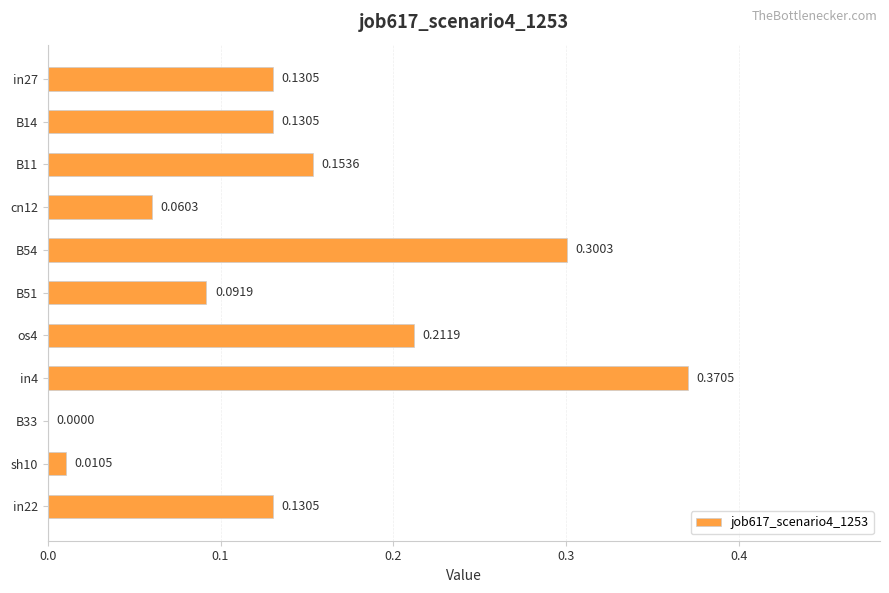

What is the change in value from sh10 to in22?

+0.1